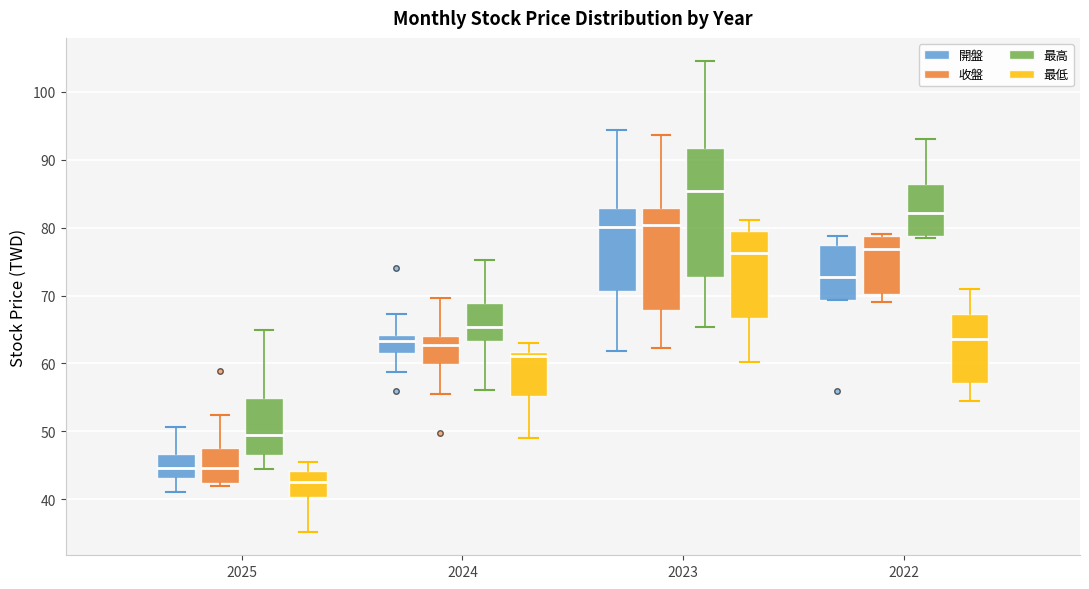

Where is the upper edge of the box for 2025 (收盤) on the y-axis? The values are not printed on the chart, so give them approximately, as read against the axis.

48